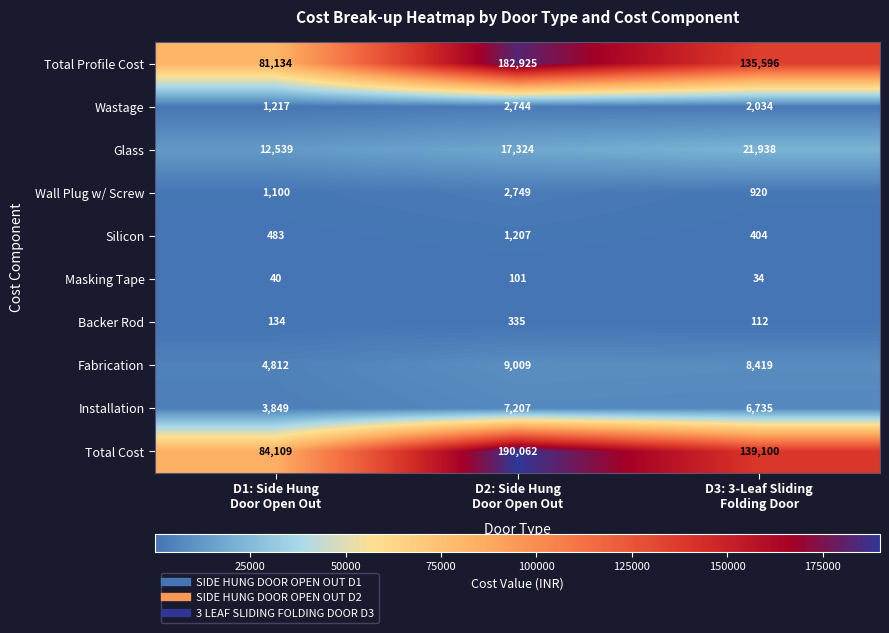

At which category is the sum across all series the highest?

D2: Side Hung
Door Open Out